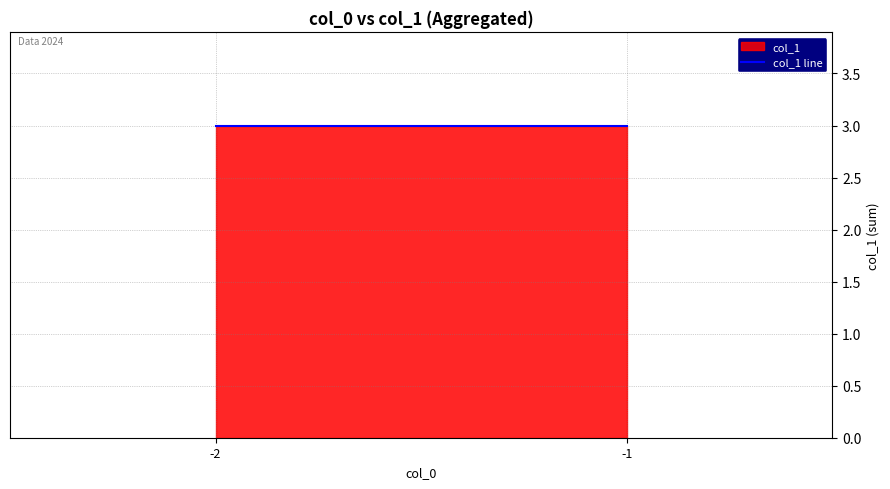

How many lines are shown in the chart?

1